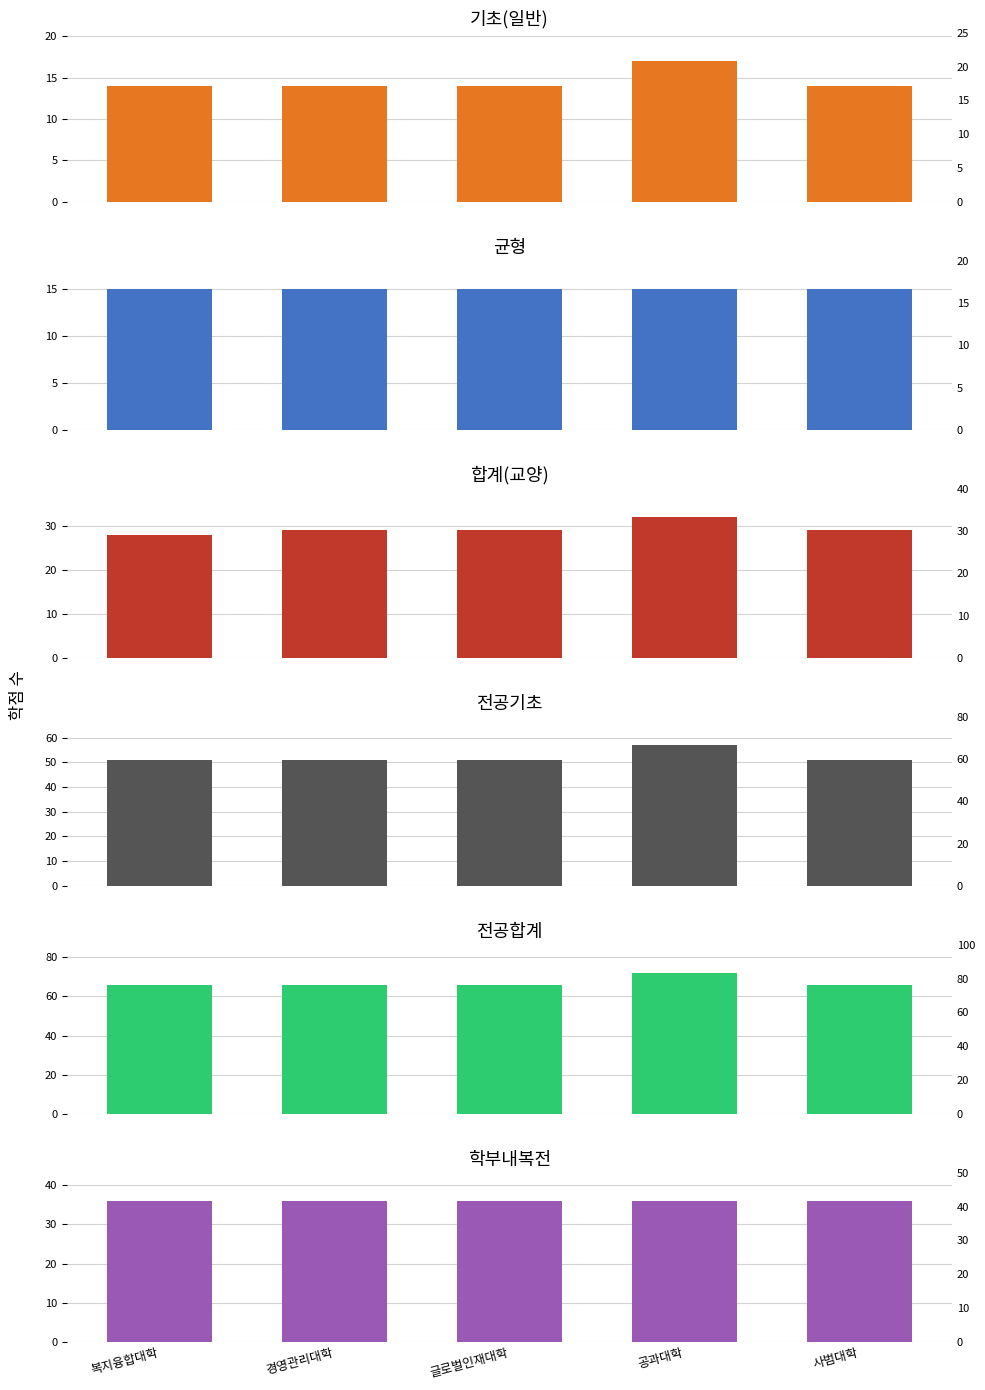

What is the total value across all series at 글로벌인재대학?

211